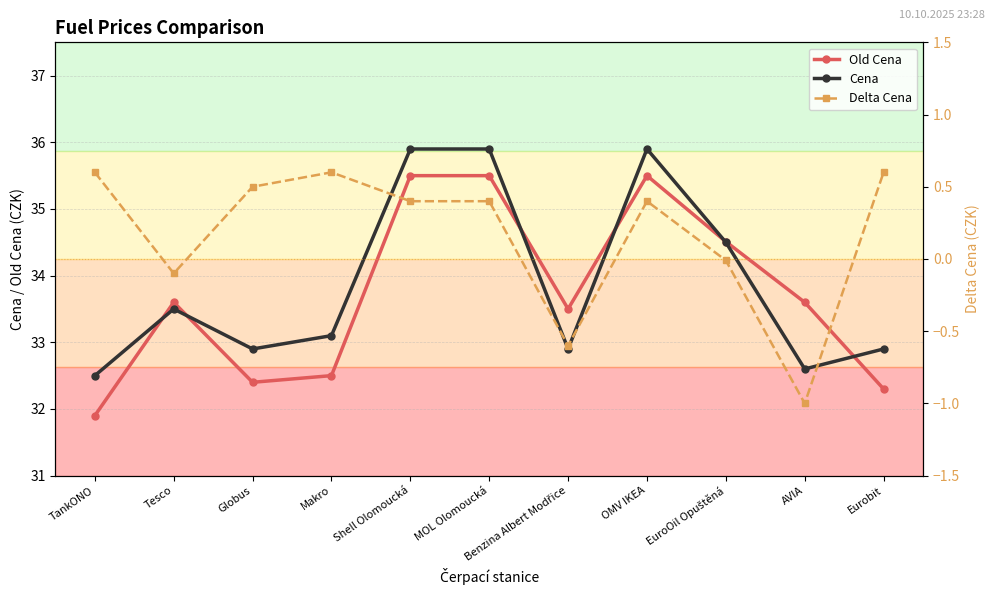

Is this an area chart (filled region under the line)?

No